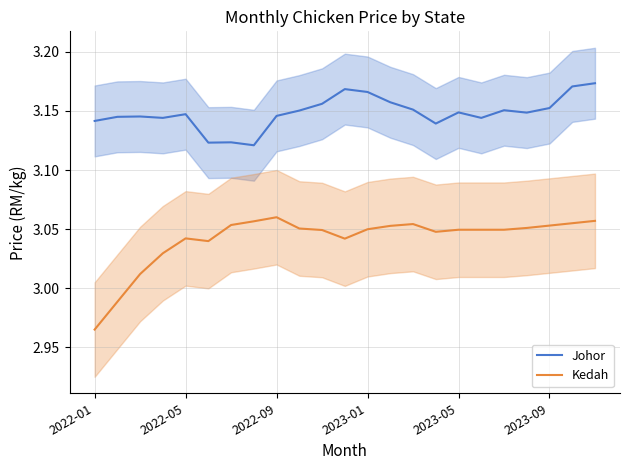

At which label does Kedah reach its minimum?

2022-01